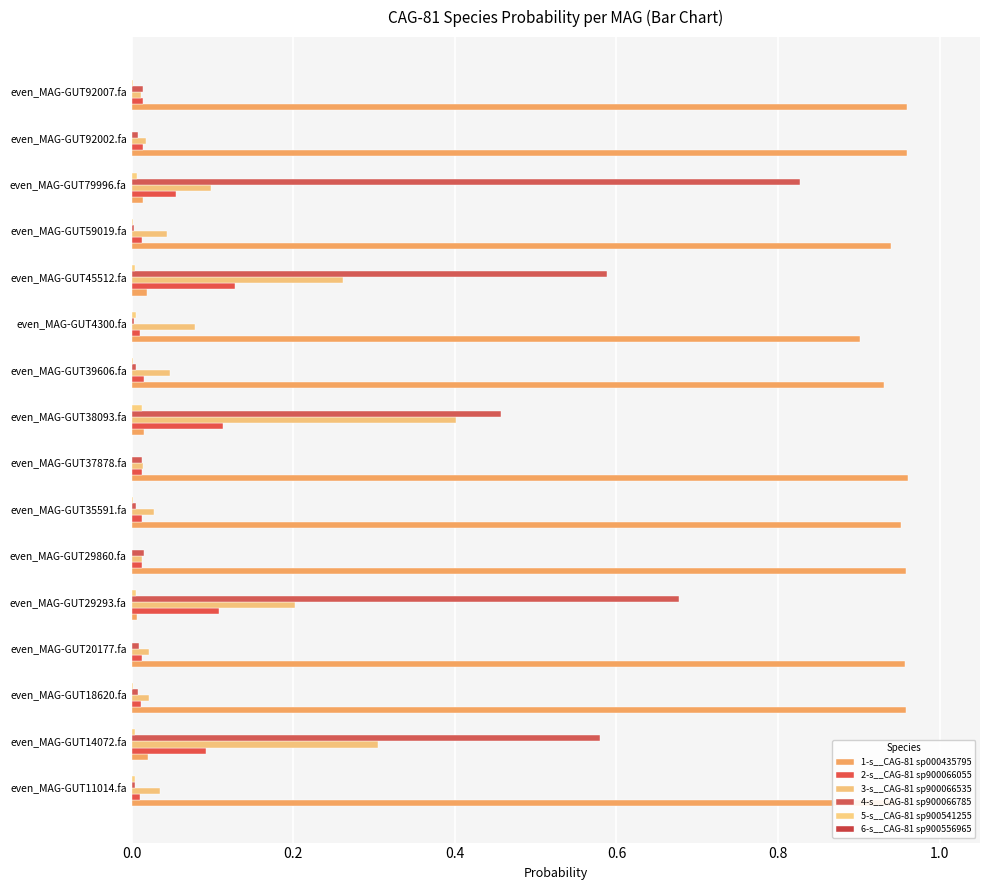

What is the maximum value shown in the chart?

1.0